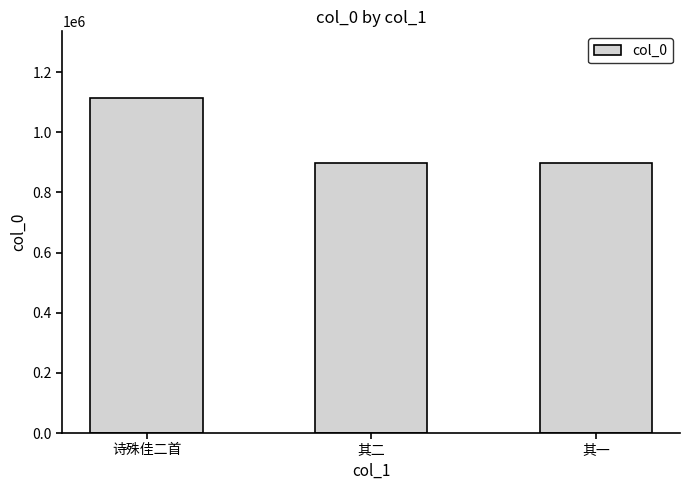

Does the chart contain stacked bars?

No